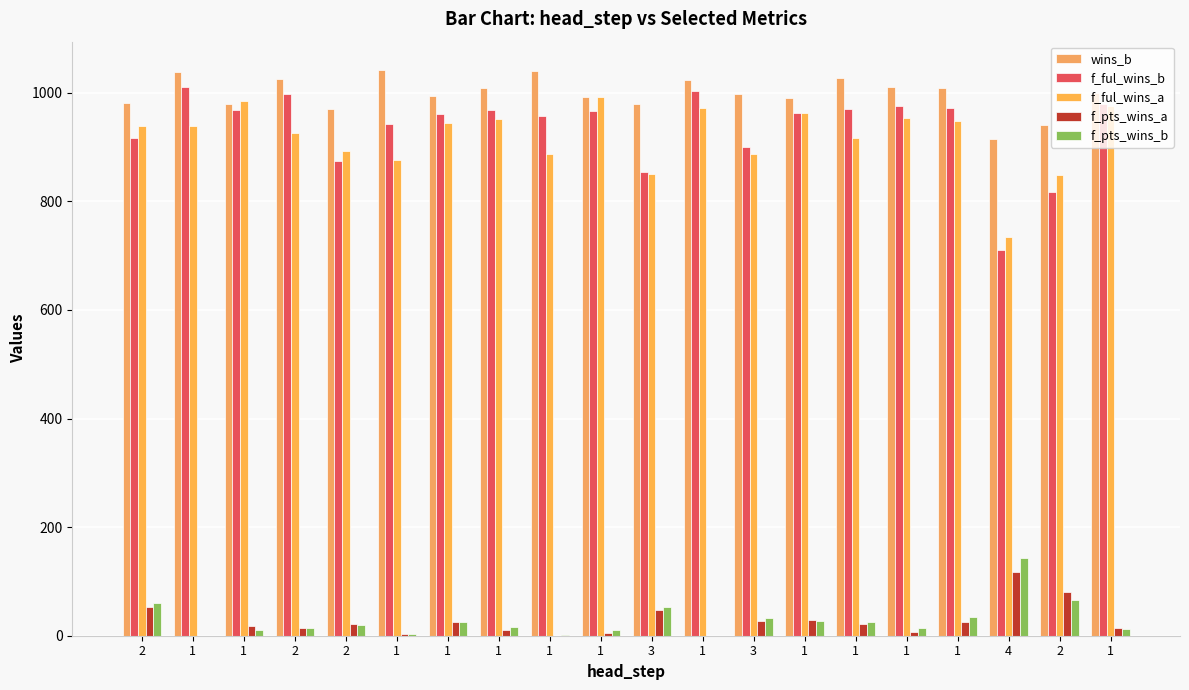

The wins_b series shows 569 at 2. True or false?

False